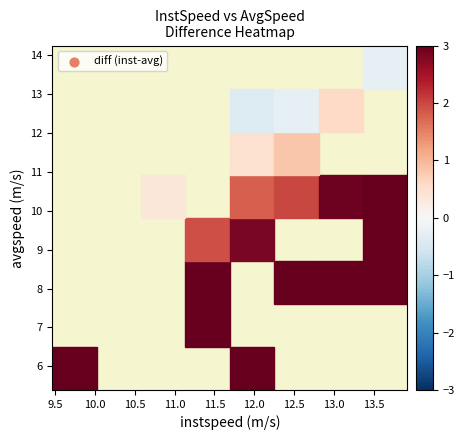

At how many categories does at least one series exceed 13?

2